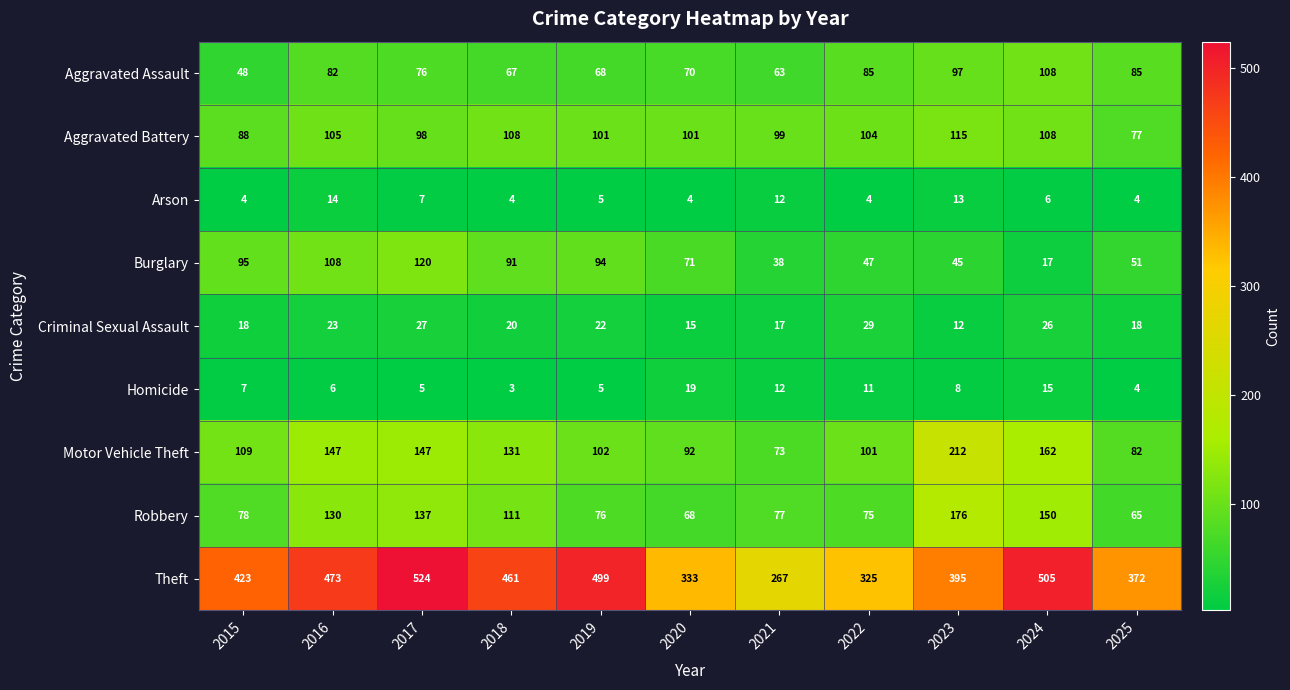

Which series has the widest spread of values?

Theft